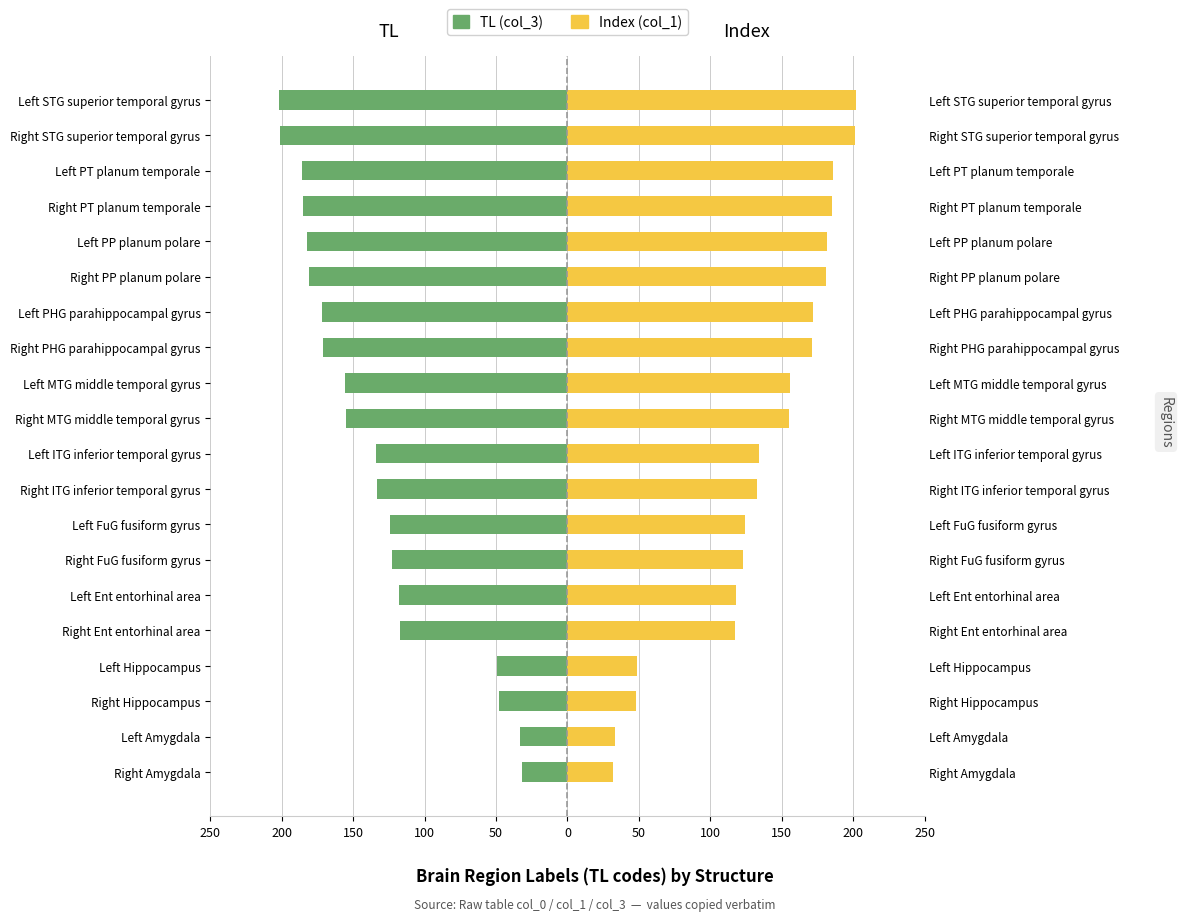

How many bars are there in total?

40